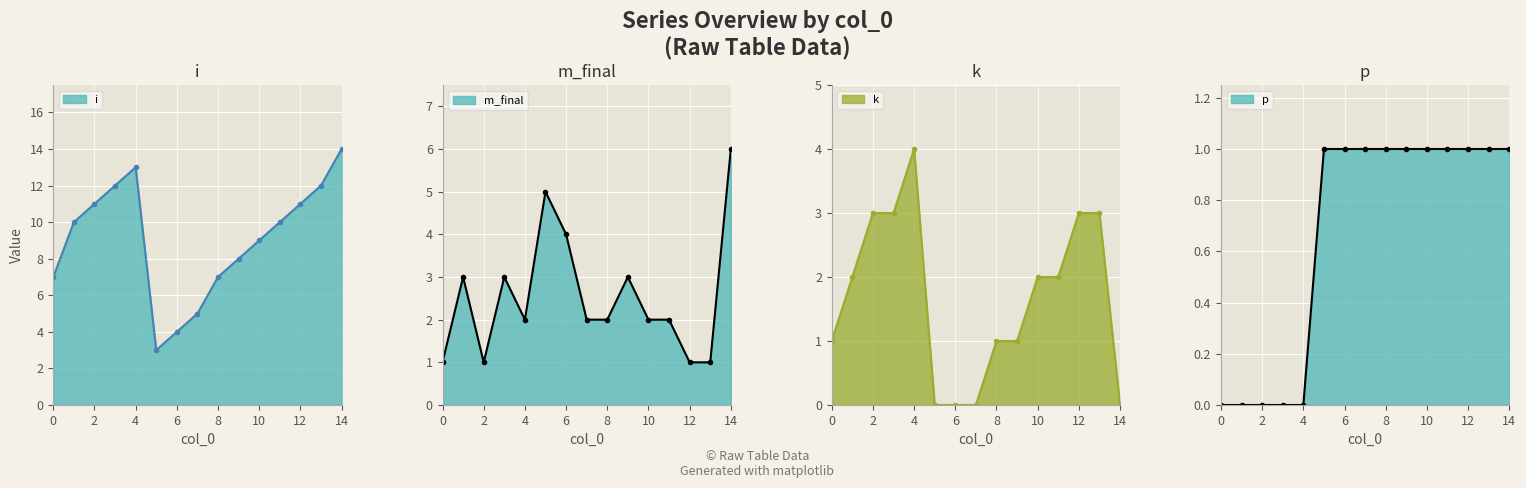

In i, how many points are higher than both neighbors (excluding endpoints)?

1